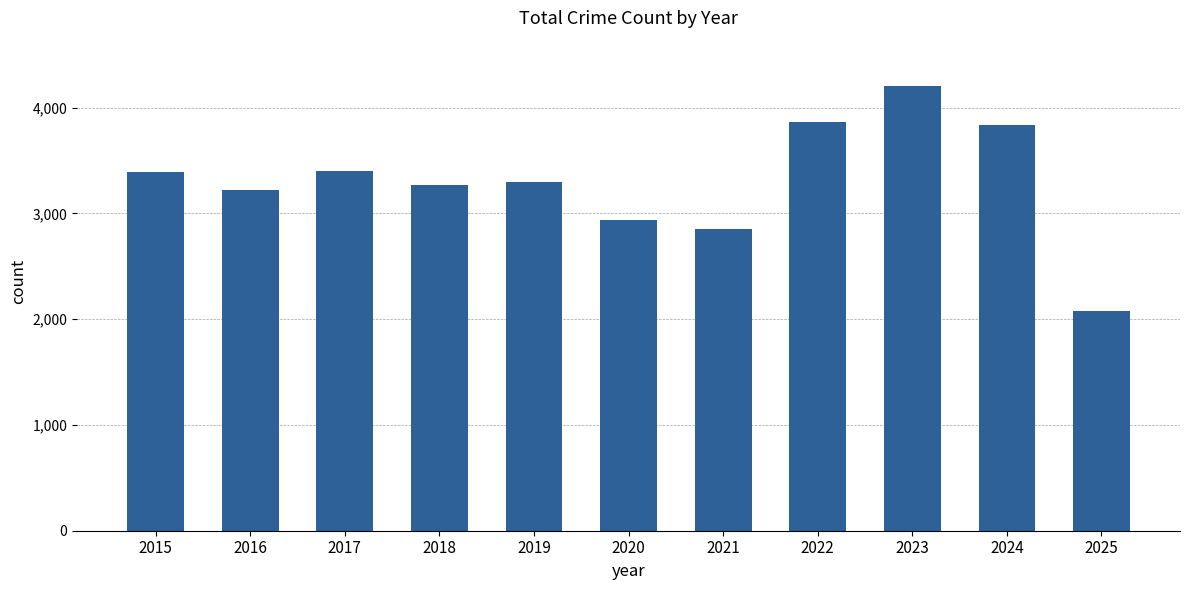

What is the value of the 6th bar from the left?

2935